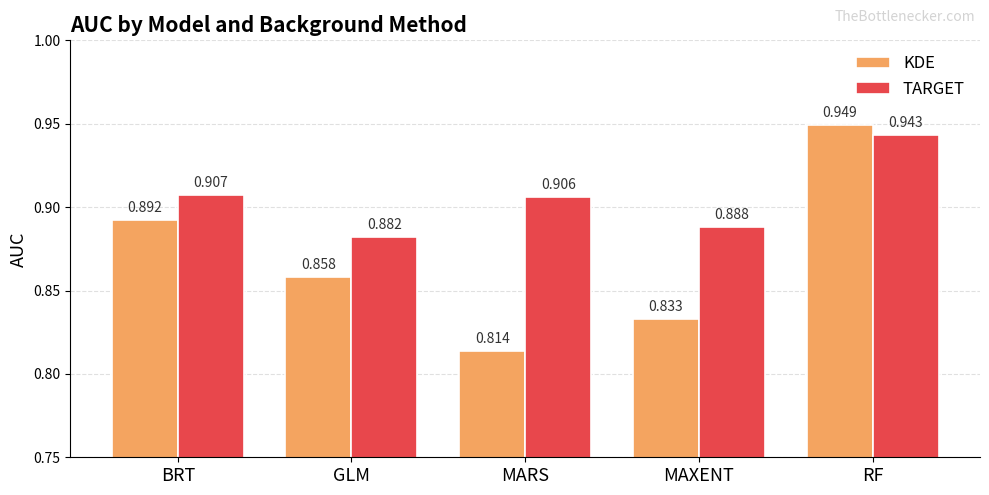

Which series has the widest spread of values?

KDE